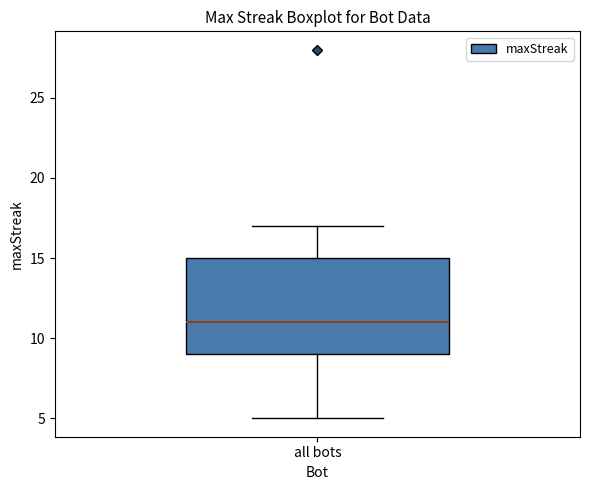

Read this box plot against the y-axis: the position of the median line, the range covered by the box, and the ends of both whiskers. The values are not printed on the chart, so give them approximately, as read against the axis.

median 11, box 9 to 15, whiskers 5 to 17